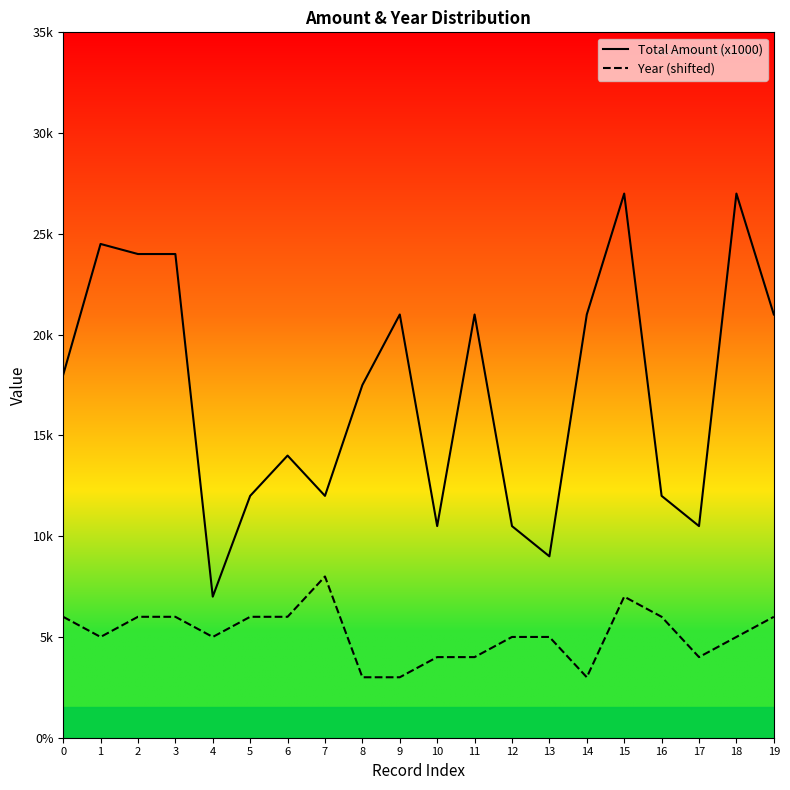

True or false: Year (shifted) and Total Amount (x1000) intersect in this chart.

False